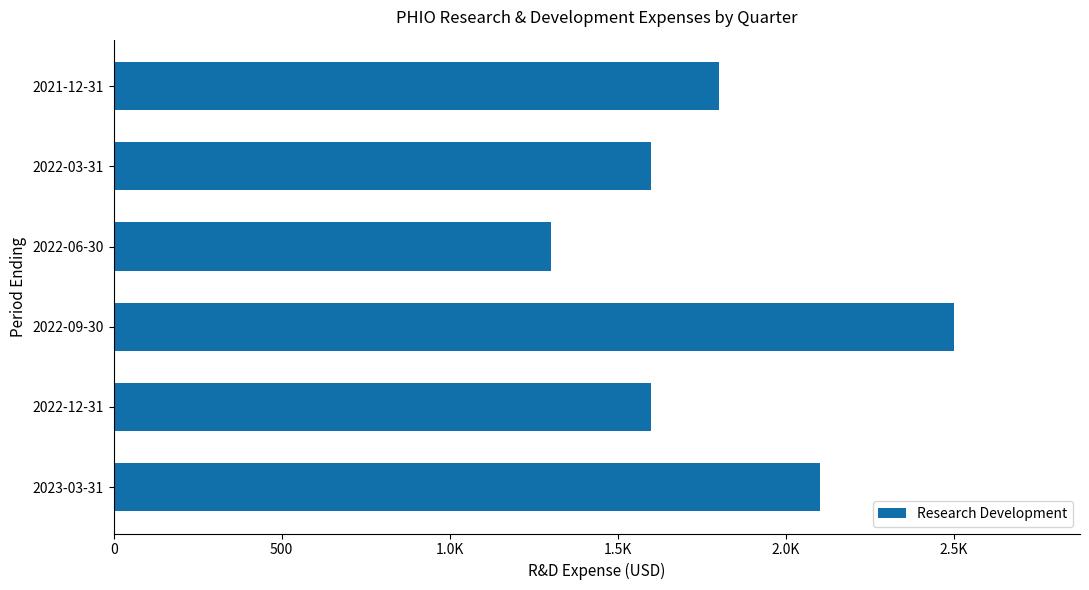

Does the chart contain any negative values?

No